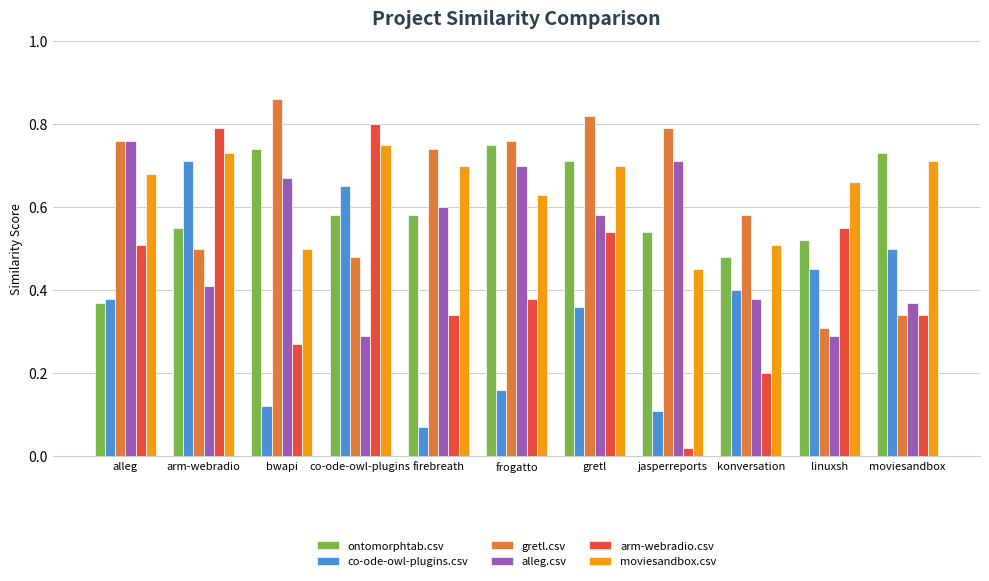

Which label corresponds to the smallest value in the chart?

jasperreports